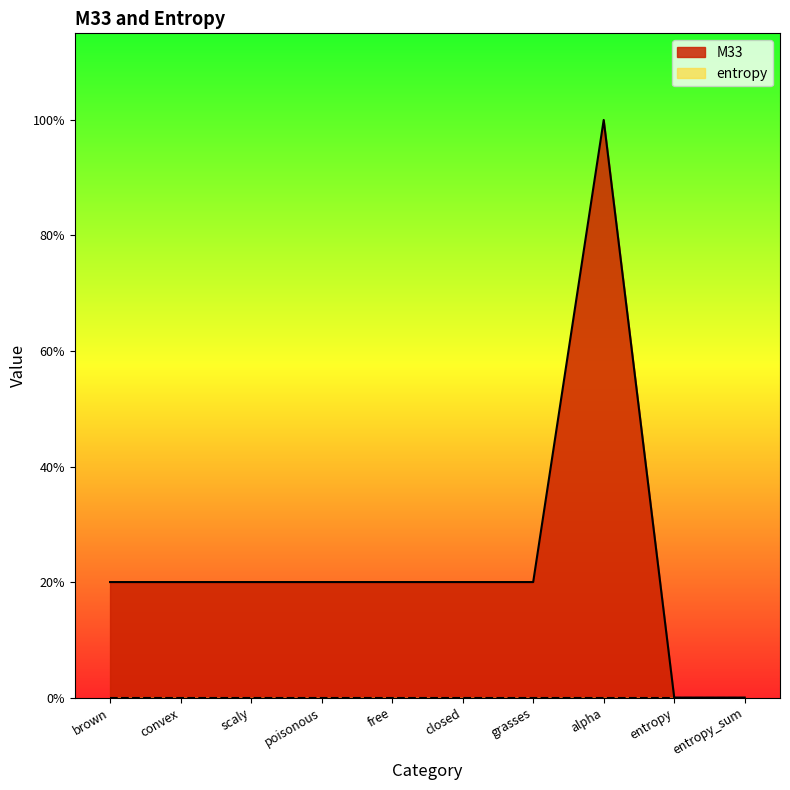

Which category has the highest value across all series?

alpha